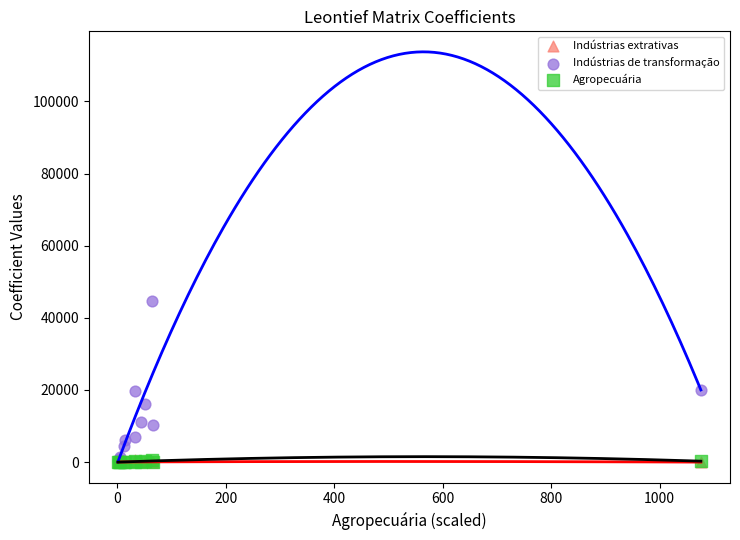

Which series reaches the maximum Y coordinate?

Indústrias de transformação